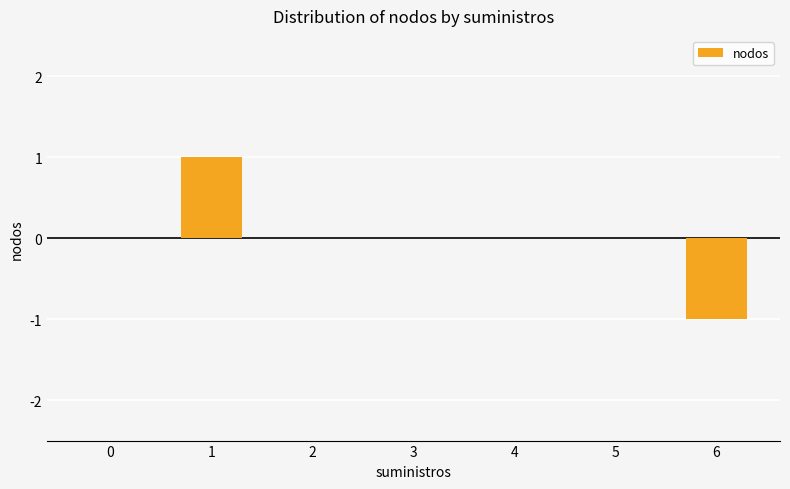

True or false: the data shows 0 at 4.

True